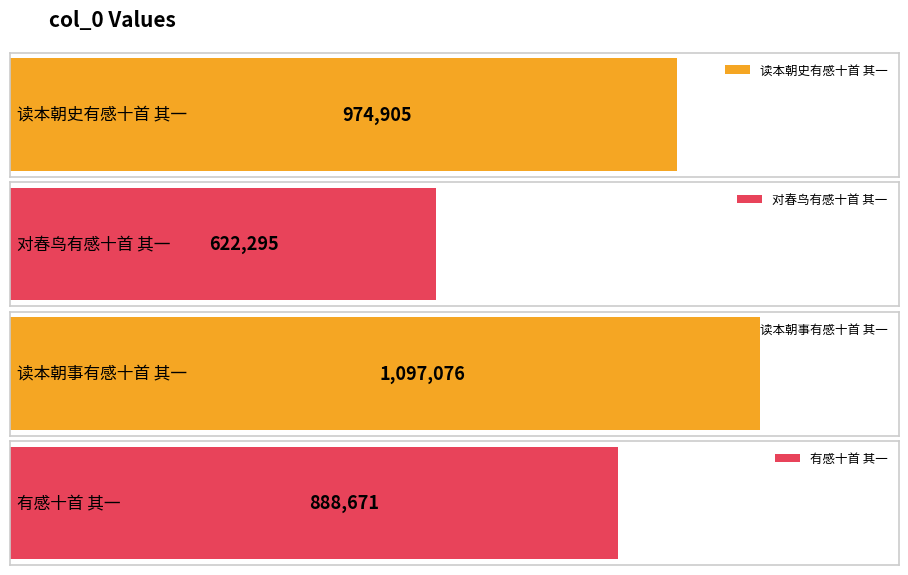

How many data points are above 974905?

1